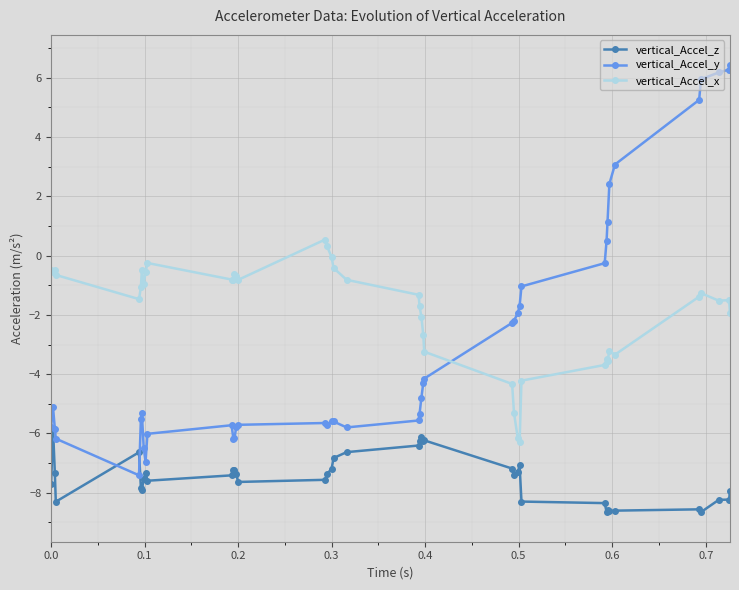

True or false: vertical_Accel_z has more than 0 interior local peaks.

True